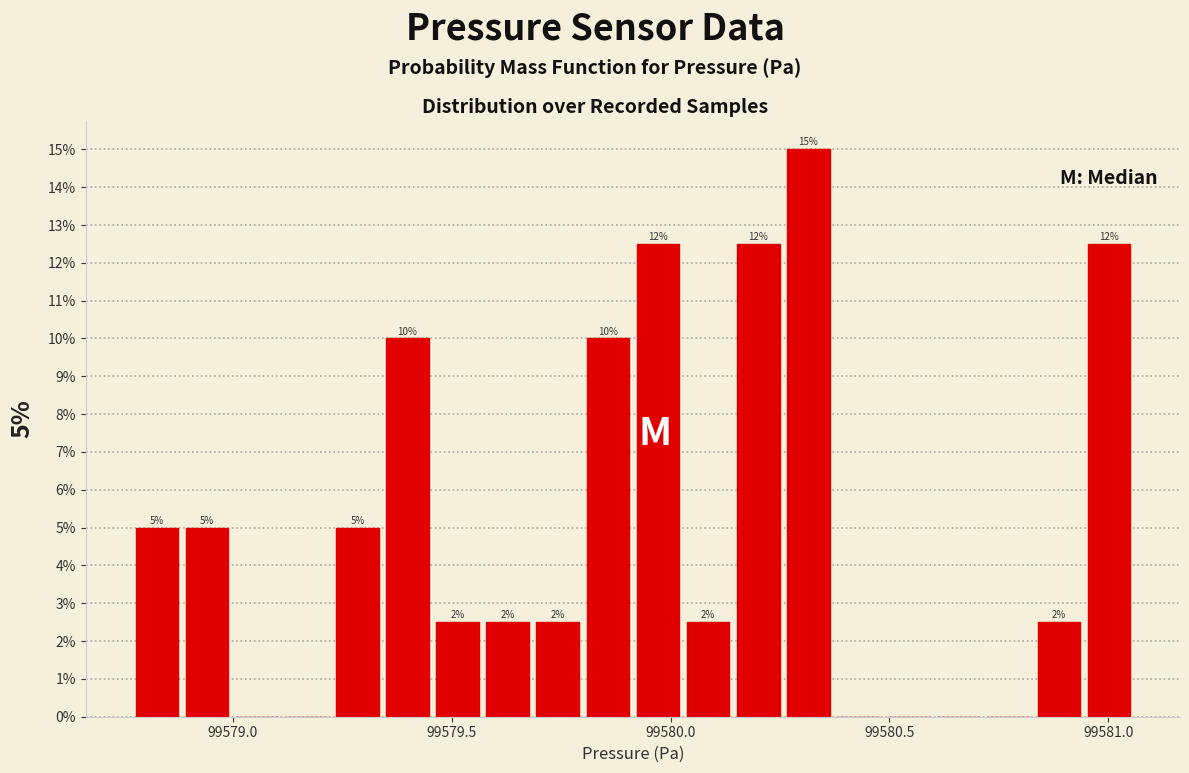

Around what value on the x-axis is the tallest bar? Give the approximate position of its centre, as read against the axis.

99580.30